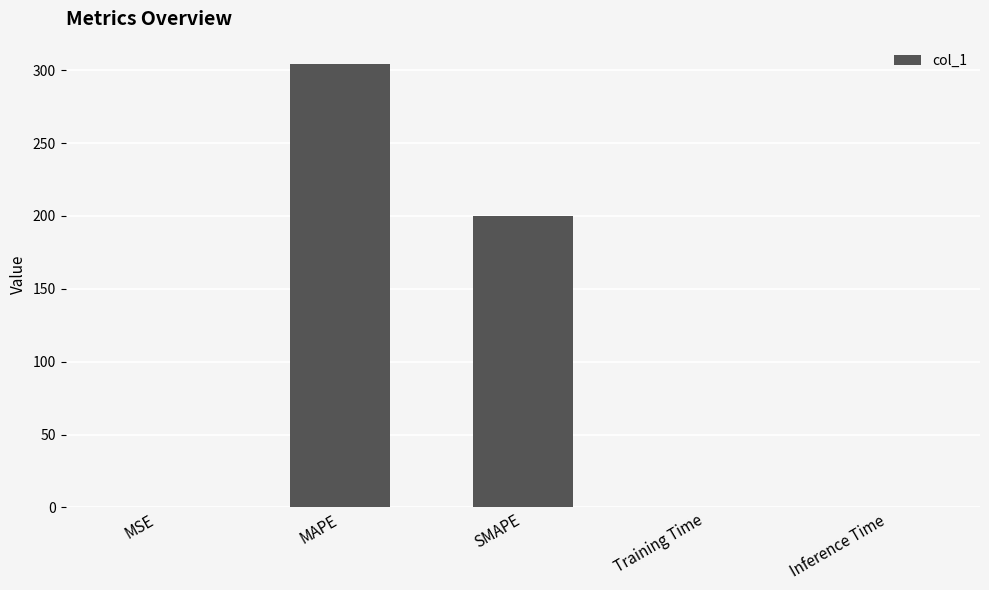

What is the sum of all values?

504.4